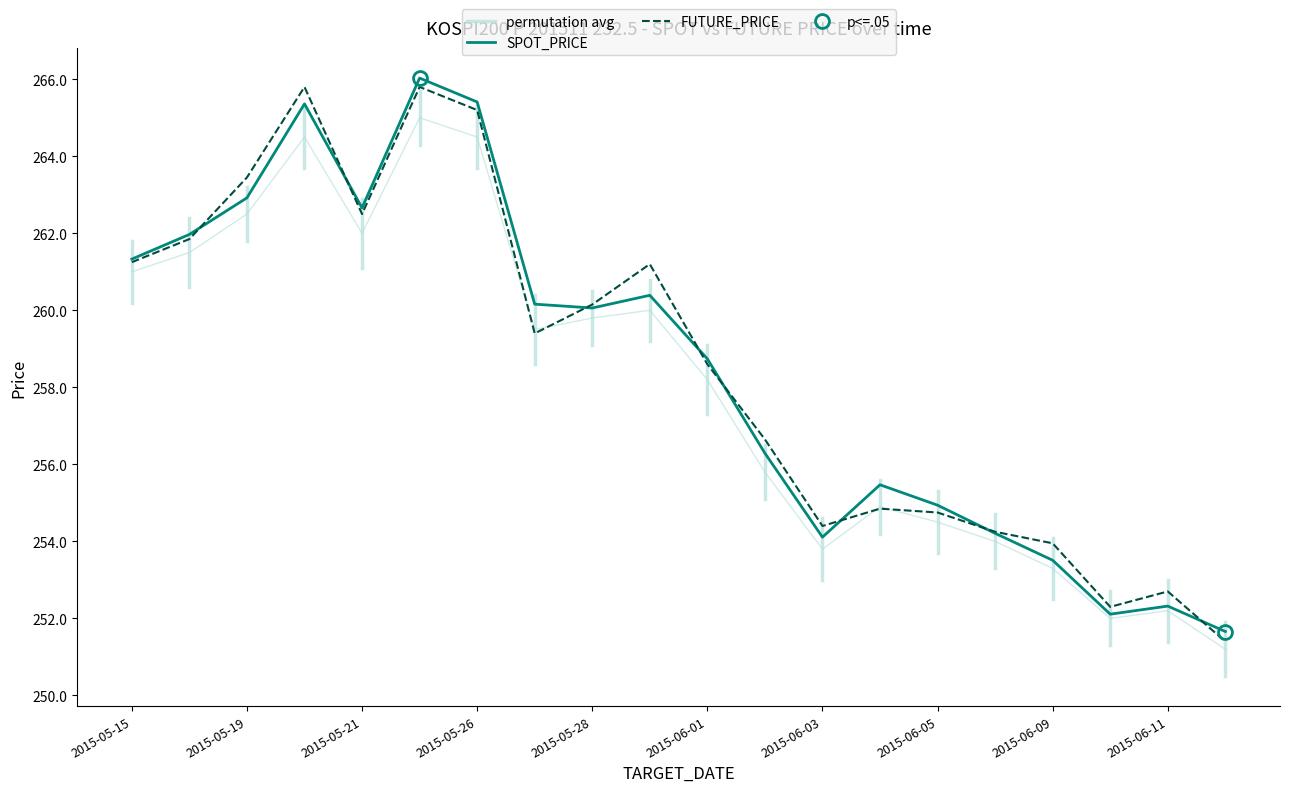

Is the value of FUTURE_PRICE at 2015-05-18 greater than the value of SPOT_PRICE at 2015-06-01?

Yes